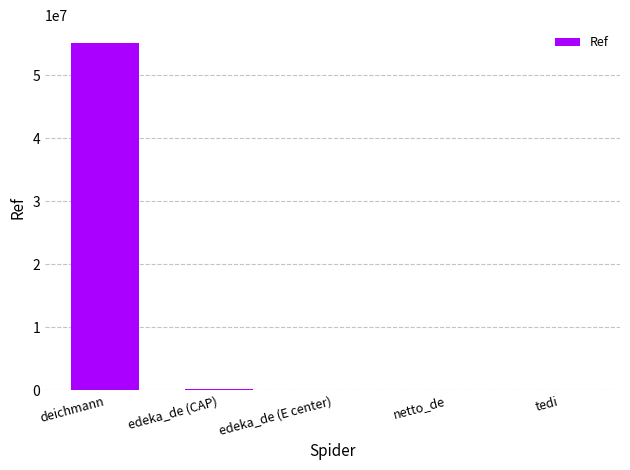

What is the sum of all values?

55321213